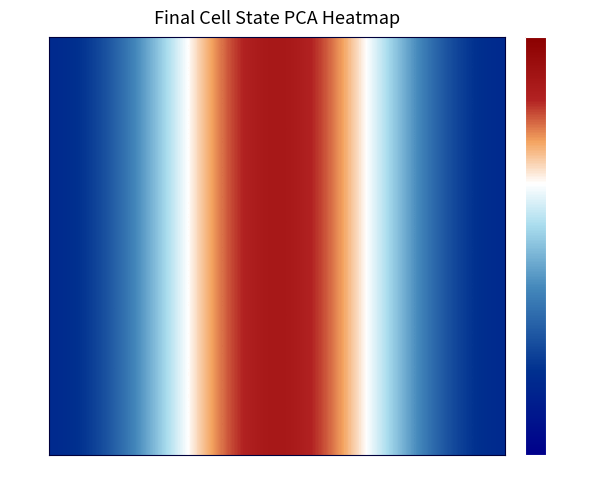

Which series has the widest spread of values?

ASS9